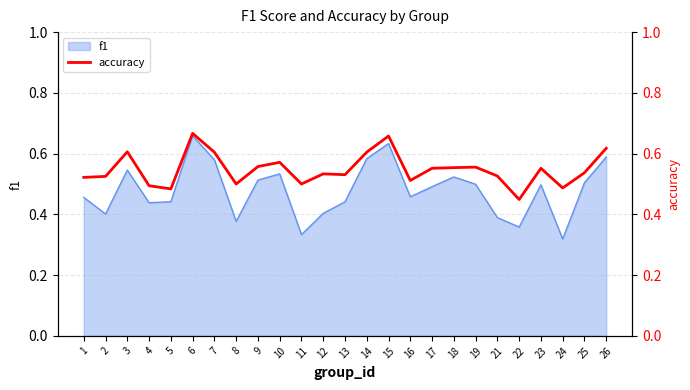

The value of f1 at 5 is 0.6. True or false?

False